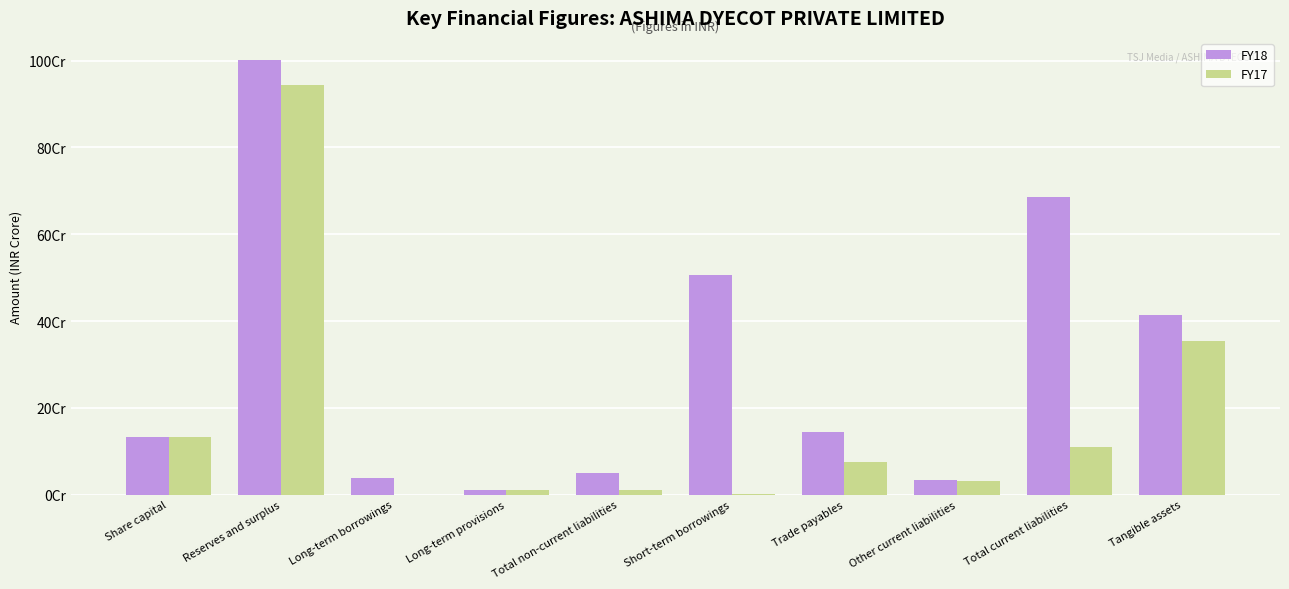

At which label is FY17 closest to 472194460?

Tangible assets